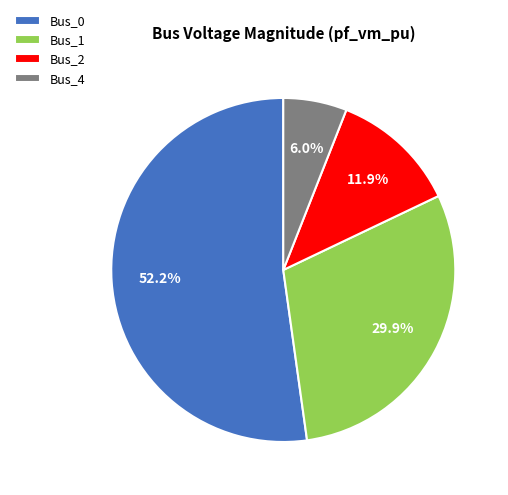

Between Bus_2 and Bus_0, which is larger?

Bus_0